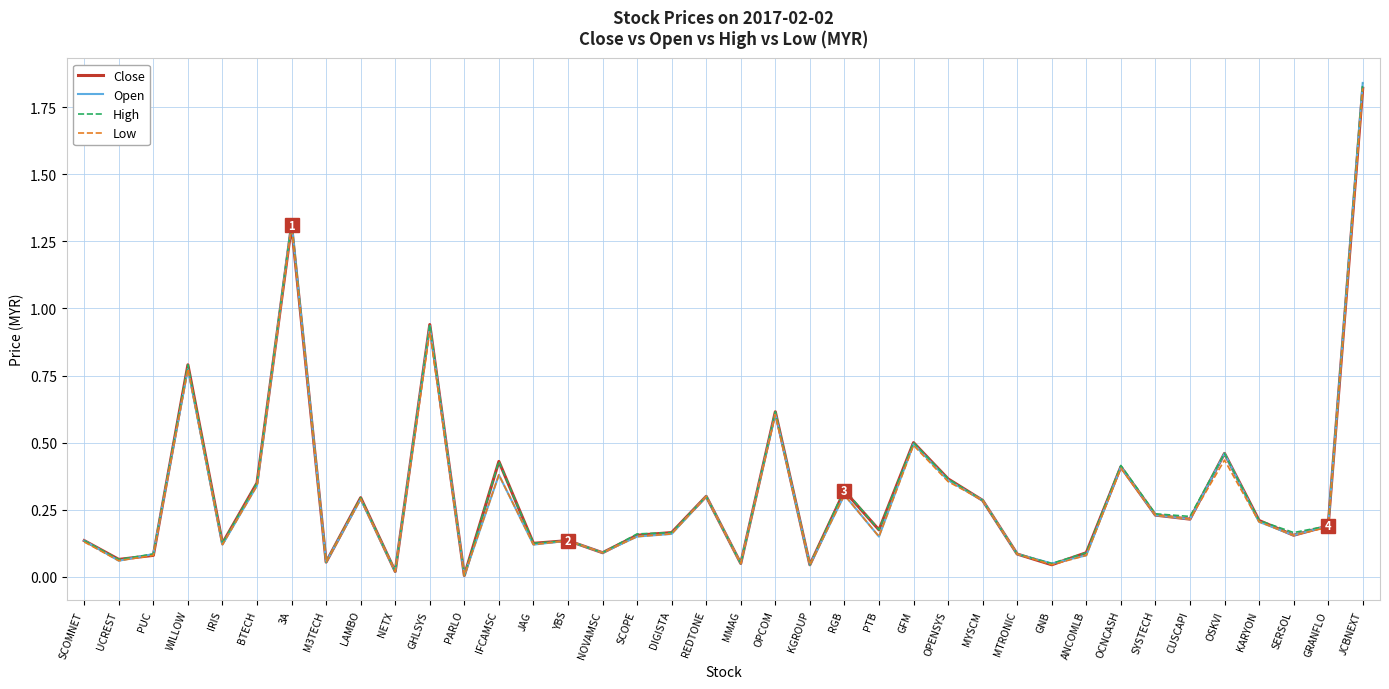

Is it true that Low equals 0.9 at GHLSYS?

True